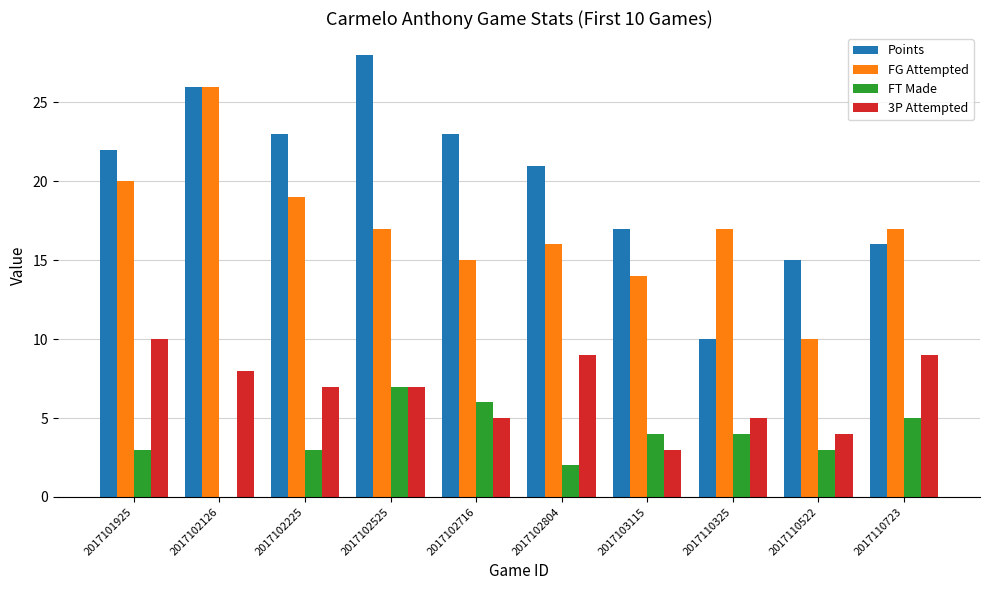

Read the FT Made value at 2017103115.

4